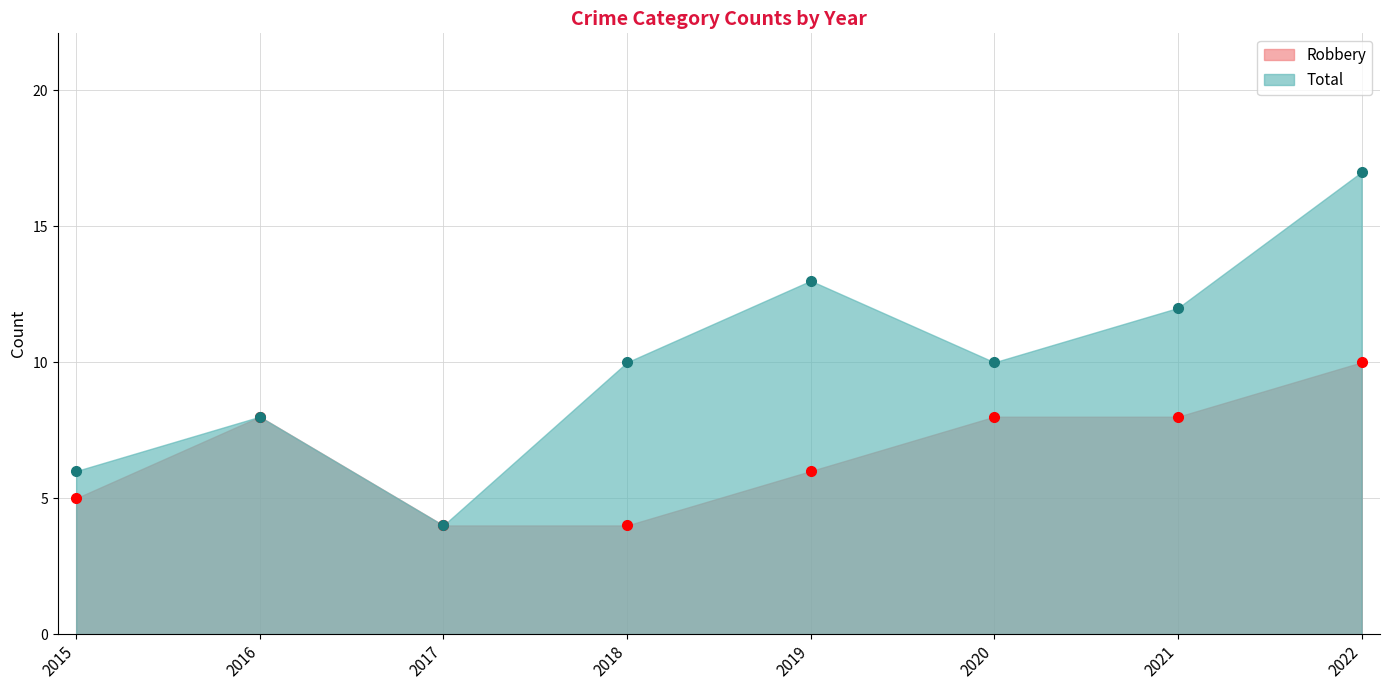

What is the difference between the second highest and minimum values in the Total series?

9